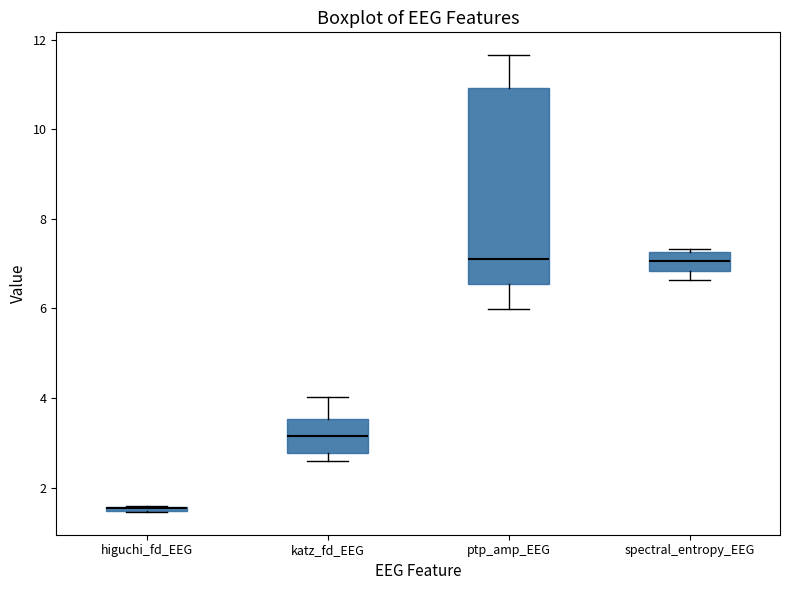

Where does the upper whisker of the box for ptp_amp_EEG end on the y-axis? The values are not printed on the chart, so give them approximately, as read against the axis.

11.6